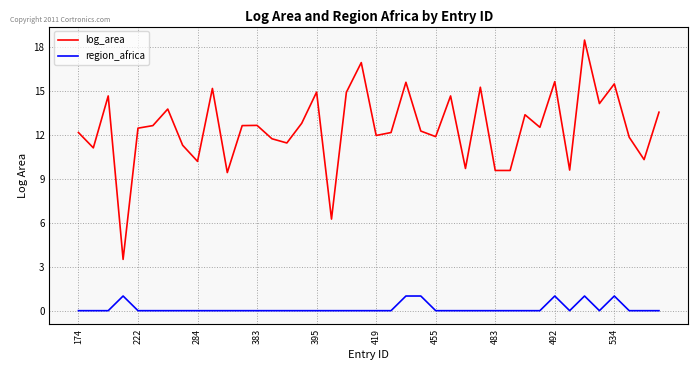

List the series in order of their overall mean, lowest first.

region_africa, log_area